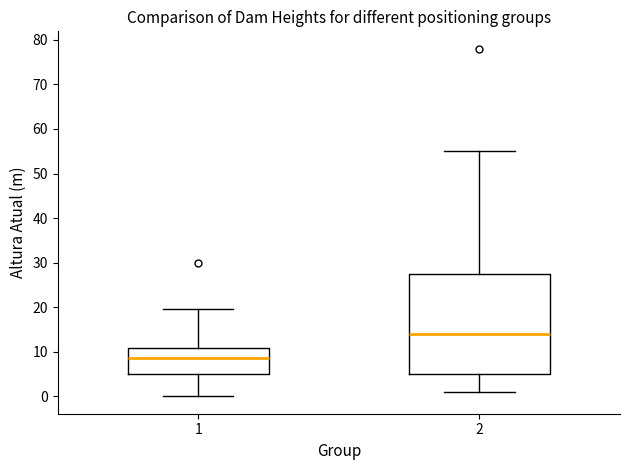

Where is the upper edge of the box at x = 1 on the y-axis? The values are not printed on the chart, so give them approximately, as read against the axis.

11